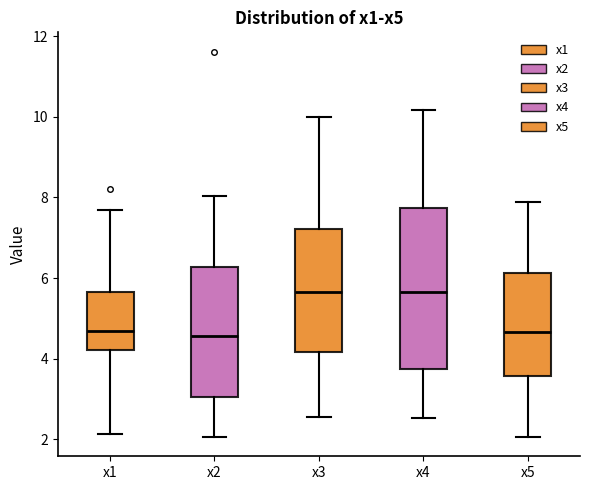

Reading left to right, transcribe this box plot: for each box, give where its median line is, the range the box spans, and where its two whiskers end, as read against the y-axis. The values are not printed on the chart, so give them approximately, as read against the axis.

x1: median 4.6, box 4.2 to 5.6, whiskers 2.2 to 7.6
x2: median 4.6, box 3.0 to 6.2, whiskers 2.0 to 8.0
x3: median 5.6, box 4.2 to 7.2, whiskers 2.6 to 10.0
x4: median 5.6, box 3.8 to 7.8, whiskers 2.6 to 10.2
x5: median 4.6, box 3.6 to 6.2, whiskers 2.0 to 7.8